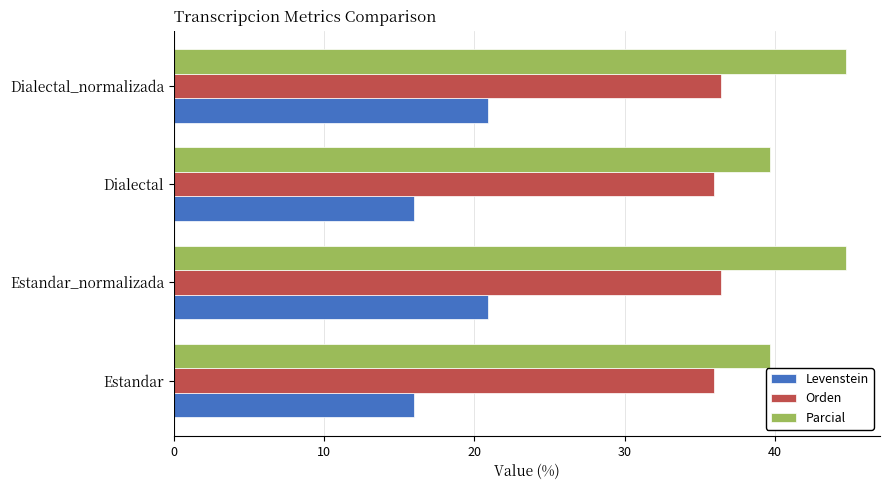

Count the number of data series in this chart.

3